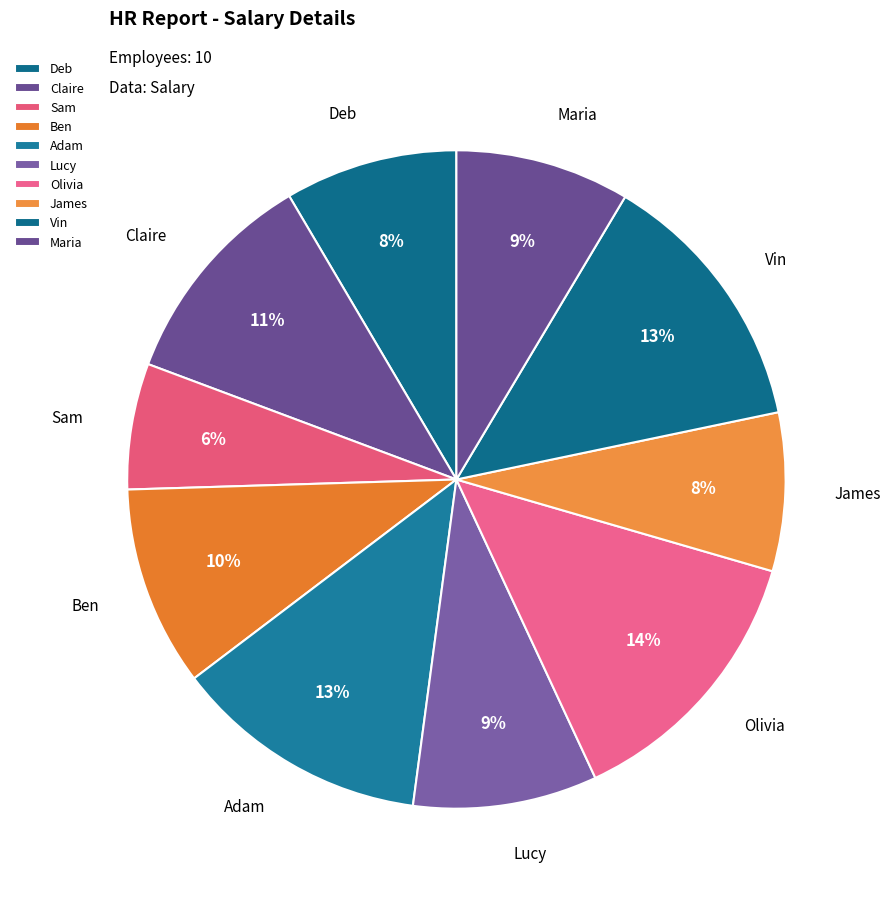

What percentage is the Adam slice, to the nearest percent?

13%